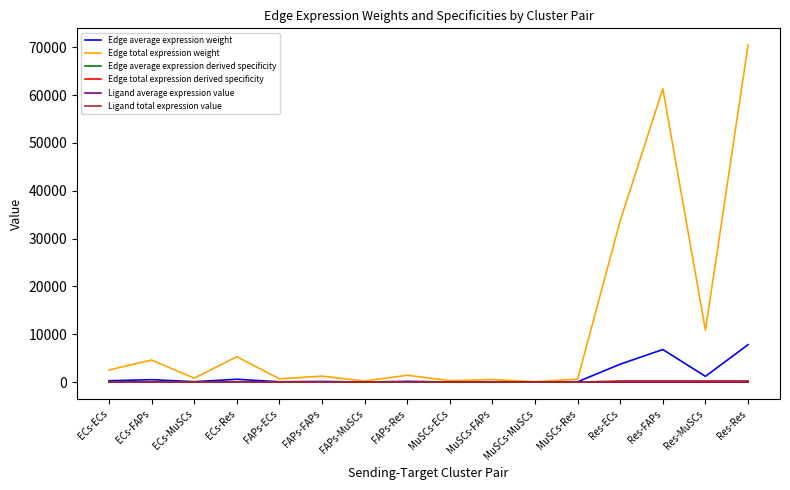

How many lines are shown in the chart?

6